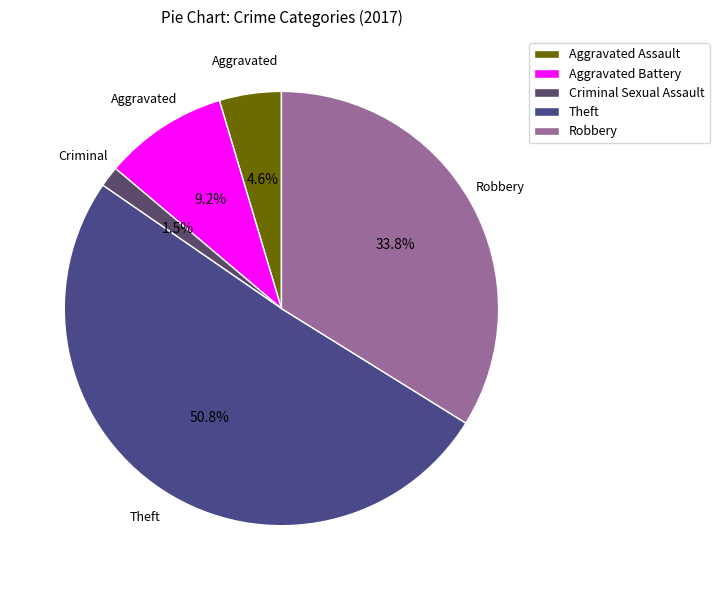

To the nearest percent, what is the combined percentage of Aggravated Assault and Criminal Sexual Assault?

6%